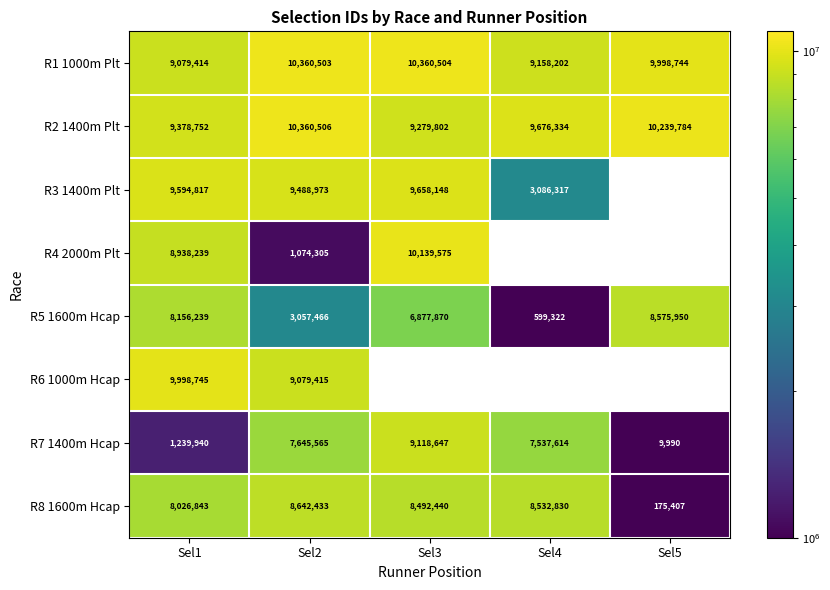

Between Sel1 and Sel2, which series saw the biggest shift?

R4 2000m Plt